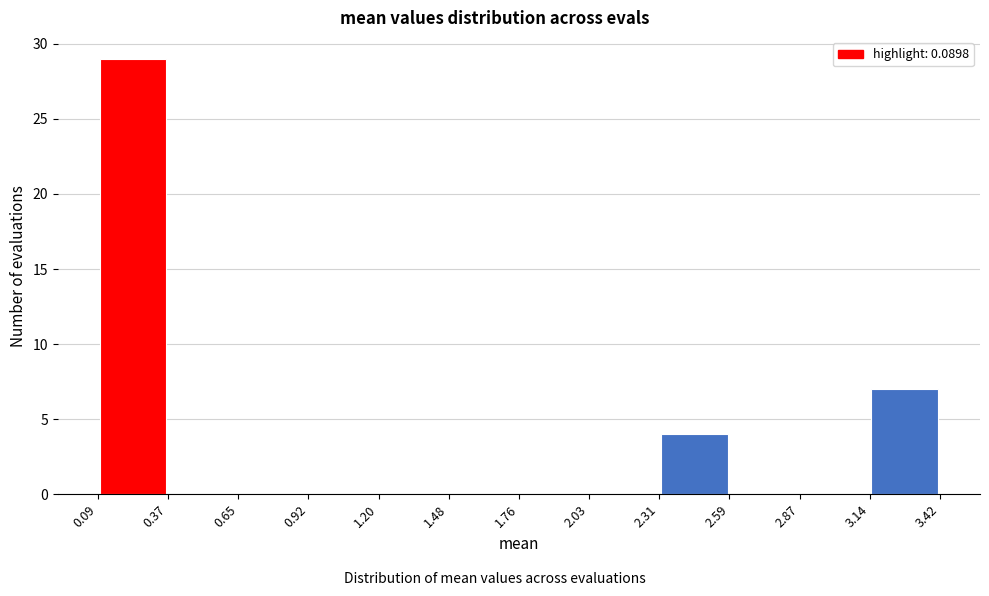

Over which range of the x-axis is the bar tallest?

0.09 to 0.37